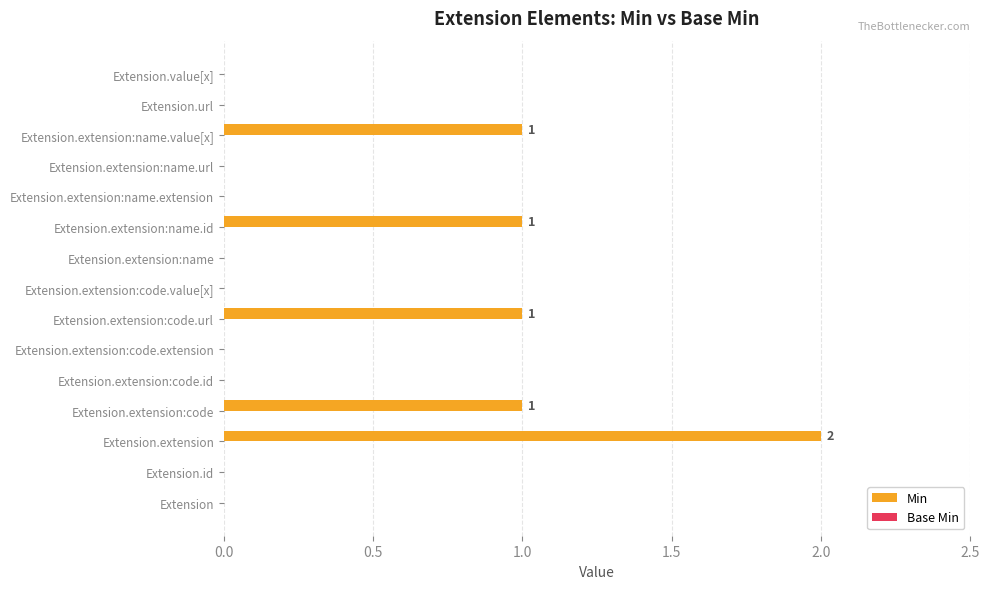

Reading bottom to top, what are all the values shown in this chart?

Extension=0	Extension.id=0	Extension.extension=2	Extension.extension:code=1	Extension.extension:code.id=0	Extension.extension:code.extension=0	Extension.extension:code.url=1	Extension.extension:code.value[x]=0	Extension.extension:name=0	Extension.extension:name.id=1	Extension.extension:name.extension=0	Extension.extension:name.url=0	Extension.extension:name.value[x]=1	Extension.url=0	Extension.value[x]=0